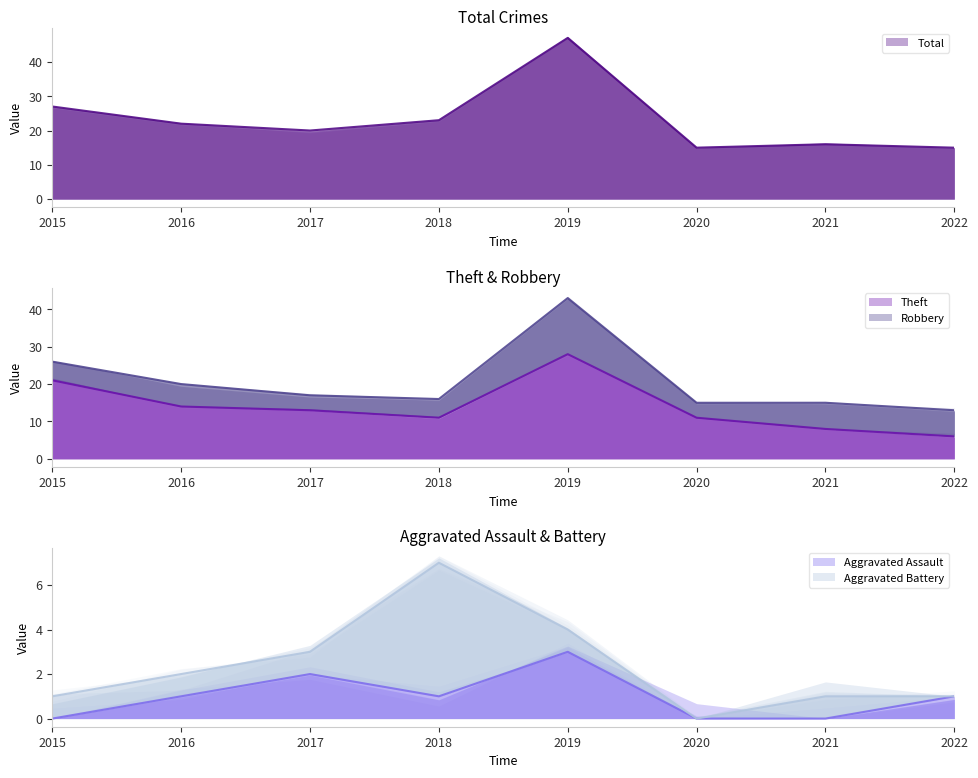

What is the approximate value of Theft at 2018?

11